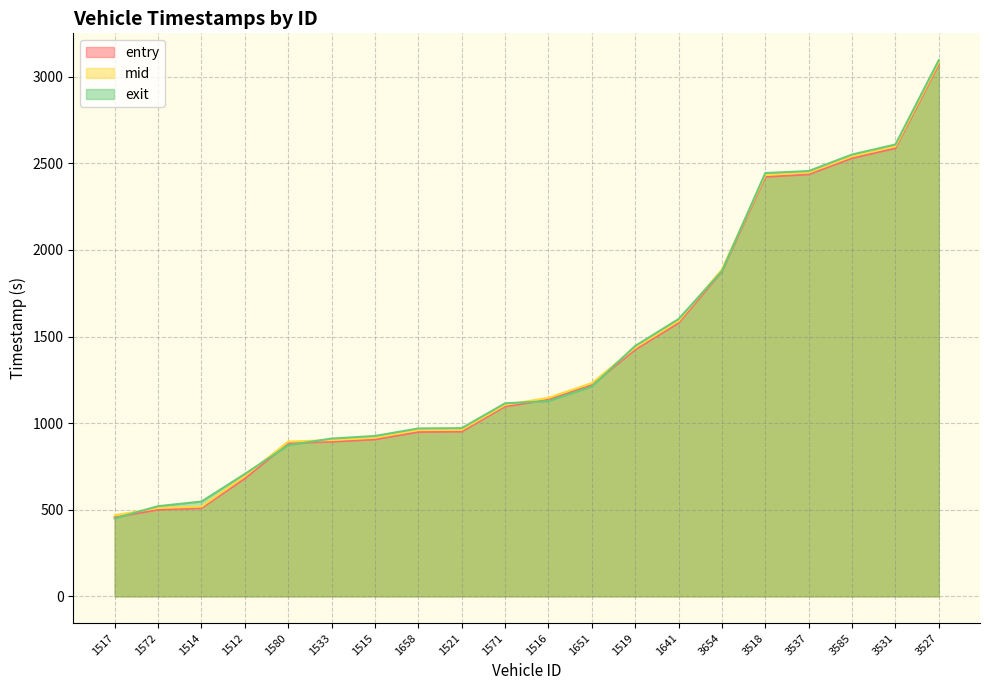

The entry series shows 1059.3 at 1512. True or false?

False